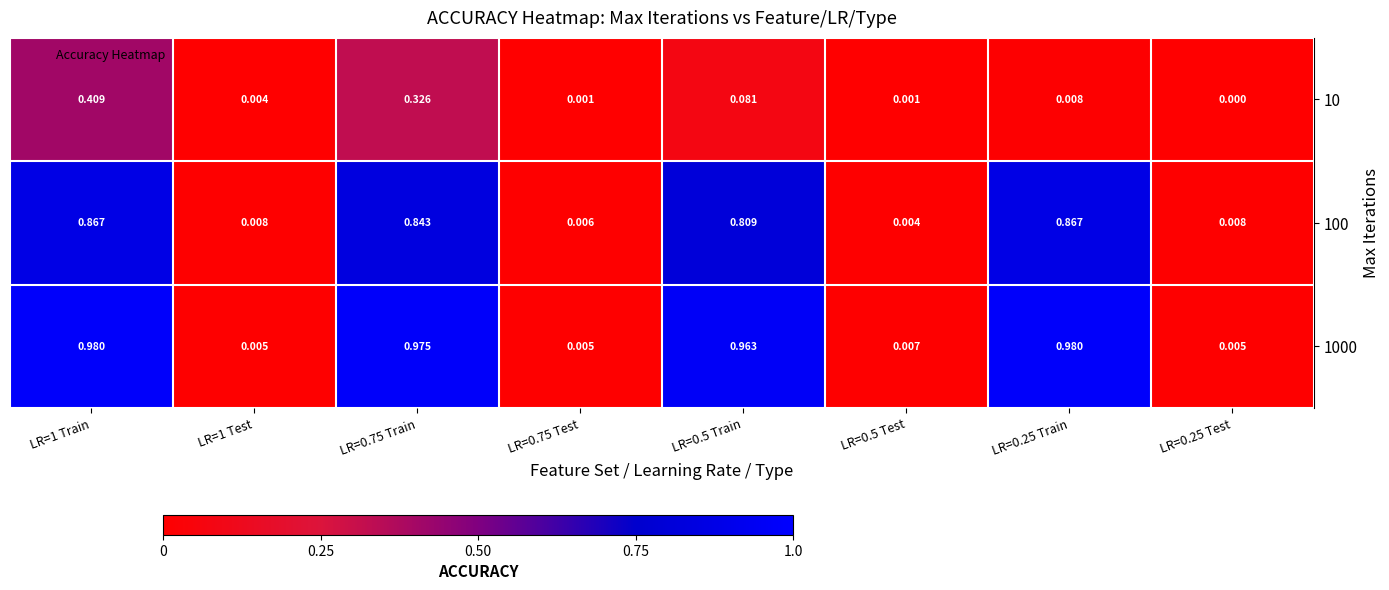

What is the total value across all series at LR=0.75 Train?

2.1